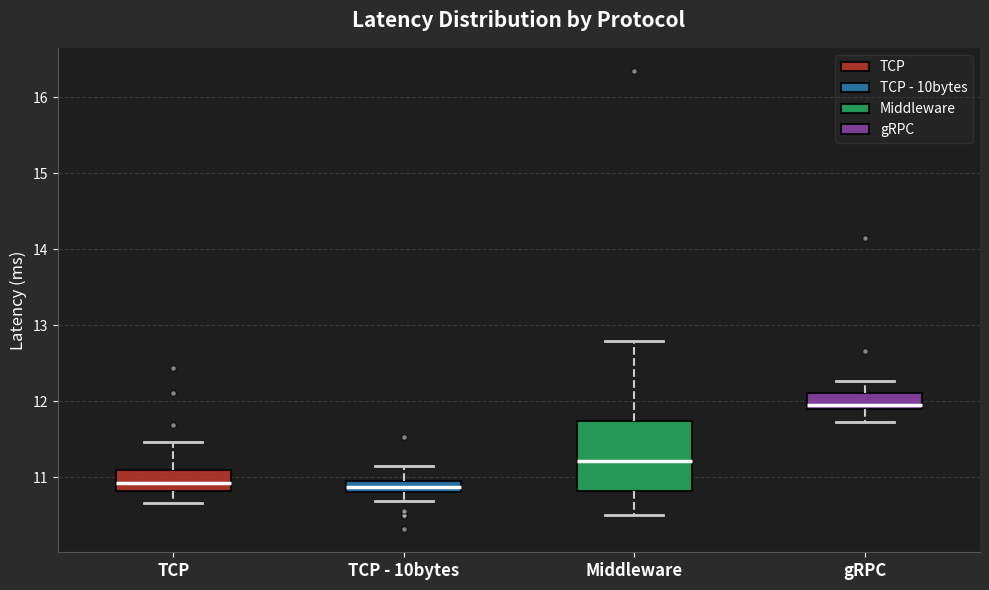

Comparing the boxes themselves (not the whiskers), which one is the tallest?

Middleware